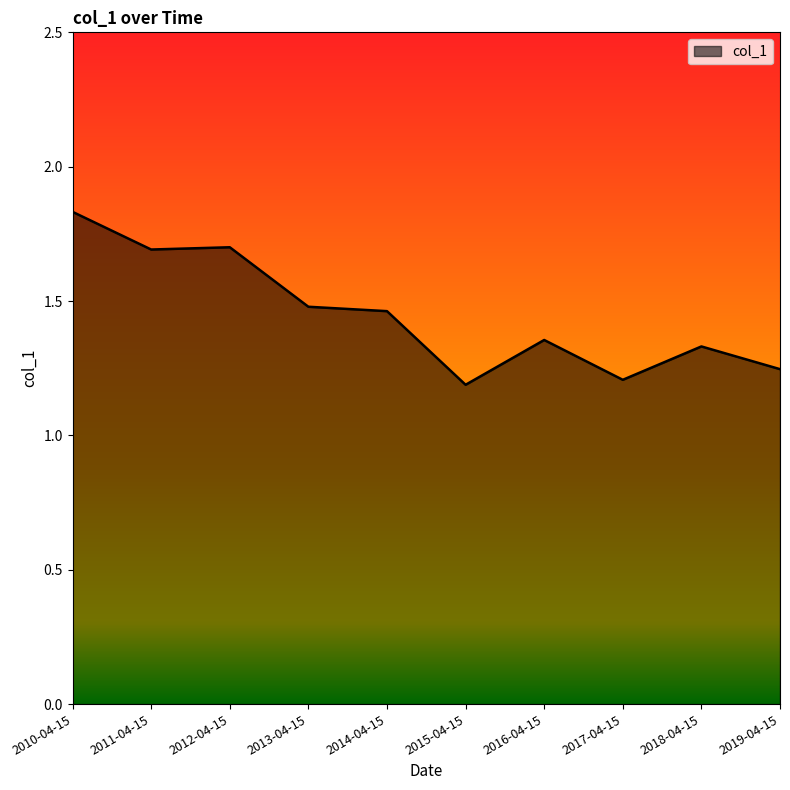

What is the ratio of the value at 2013-04-15 to the value at 2014-04-15?

1.0